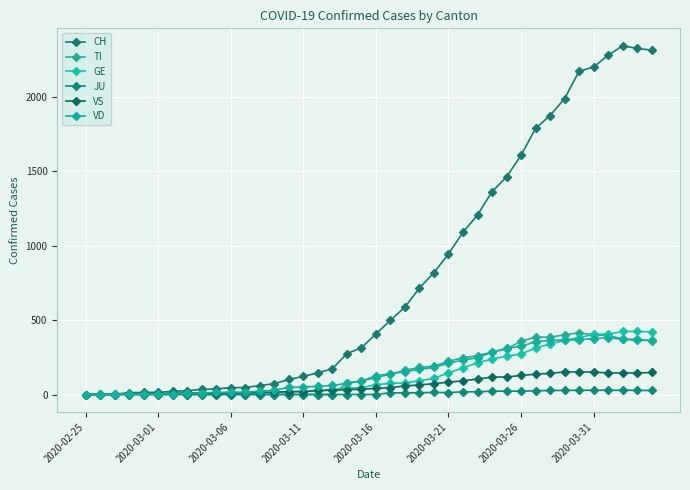

Where does the CH series first go above 407?

21